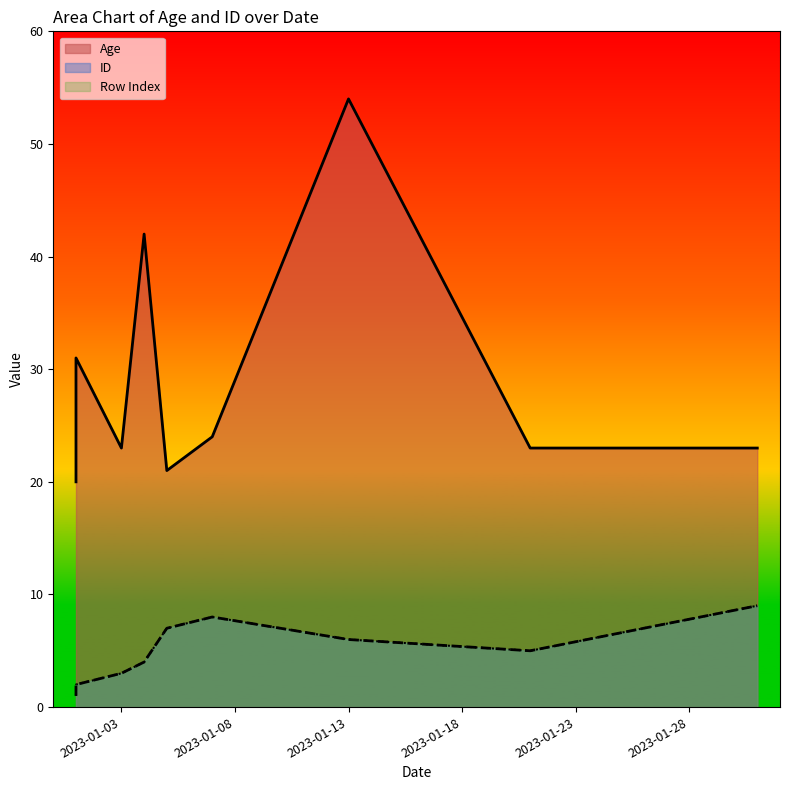

Reading left to right, list all the values displayed in this chart.

Row Index: 2023-01-01=1	2023-01-01=2	2023-01-03=3	2023-01-04=4	2023-01-21=5	2023-01-13=6	2023-01-05=7	2023-01-07=8	2023-01-31=9
ID: 2023-01-01=1	2023-01-01=2	2023-01-03=3	2023-01-04=4	2023-01-21=5	2023-01-13=6	2023-01-05=7	2023-01-07=8	2023-01-31=9
Age: 2023-01-01=20	2023-01-01=31	2023-01-03=23	2023-01-04=42	2023-01-21=23	2023-01-13=54	2023-01-05=21	2023-01-07=24	2023-01-31=23